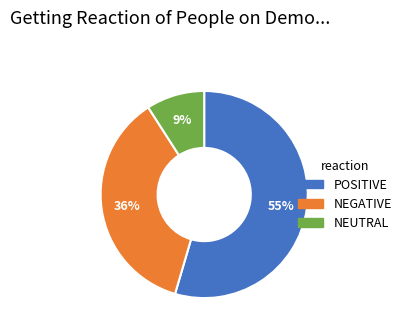

Count the number of slices in the pie.

3